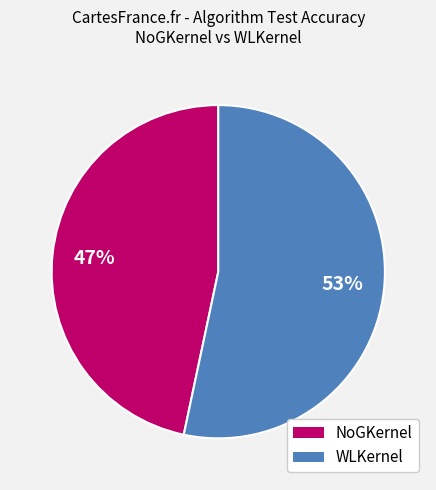

Count the number of slices in the pie.

2